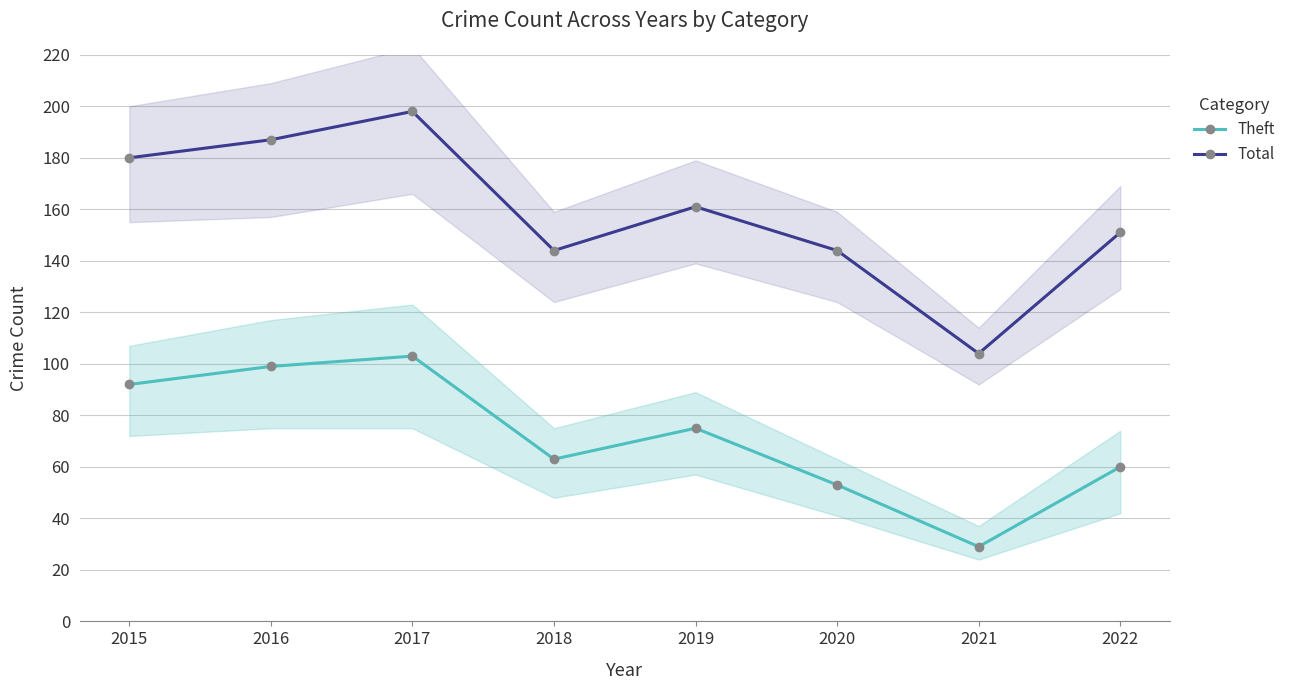

The value of Total at 2015 is 269. True or false?

False